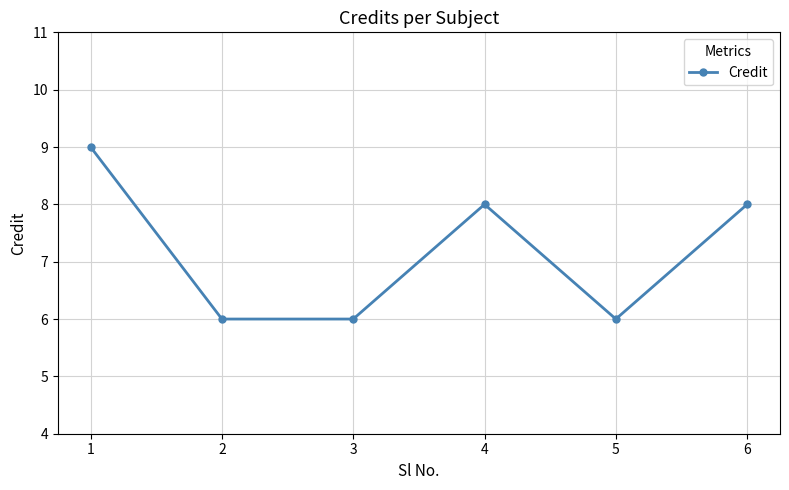

Which has a higher value, 5 or 6?

6